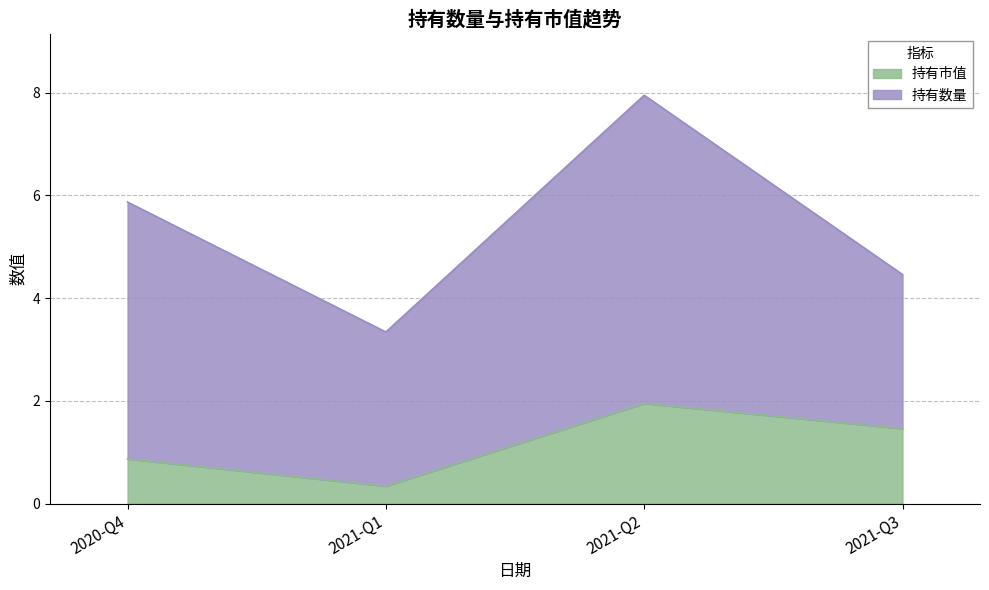

What is the sum of the 持有市值 values at 2021-Q1 and 2021-Q2?

2.3